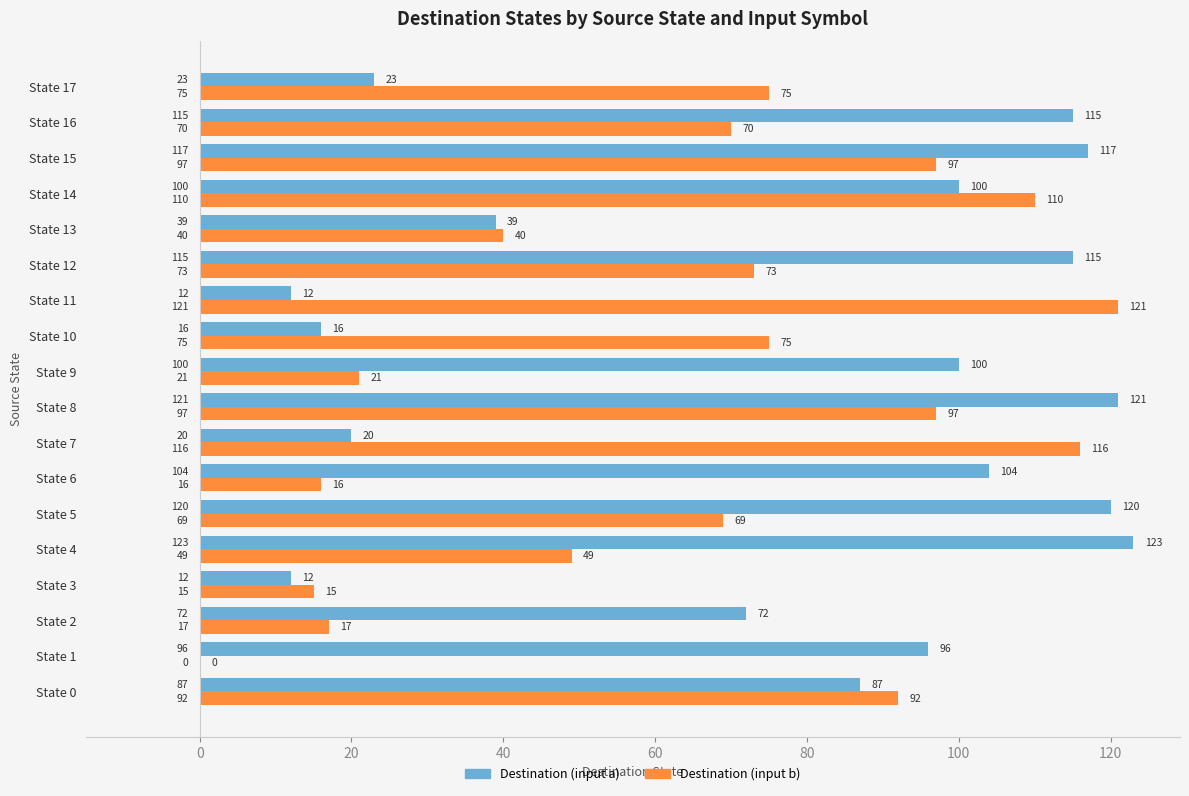

Which series changed the most between State 2 and State 13?

Destination (input a)